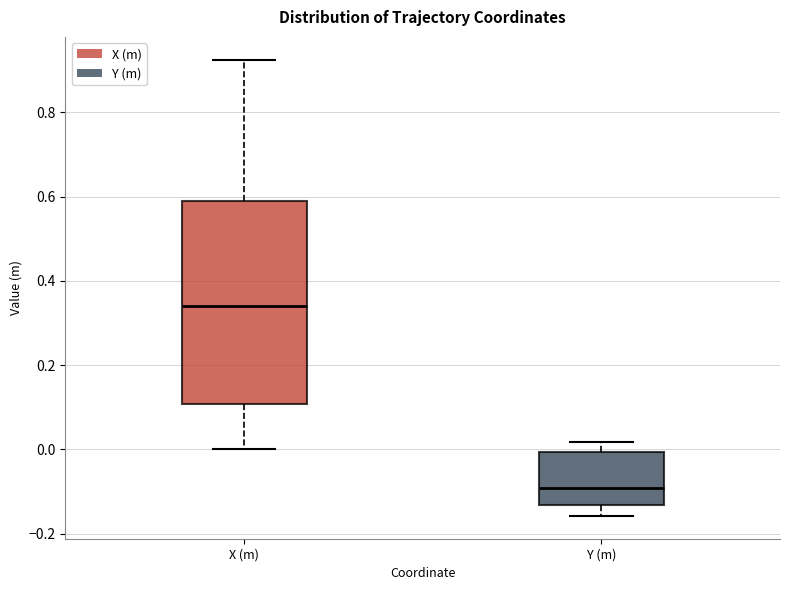

Reading left to right, read every box against the y-axis: the position of its median line, the range the box covers, and the ends of its whiskers. The values are not printed on the chart, so give them approximately, as read against the axis.

X (m): median 0.34, box 0.10 to 0.58, whiskers 0.00 to 0.92
Y (m): median -0.10, box -0.14 to 0.00, whiskers -0.16 to 0.02